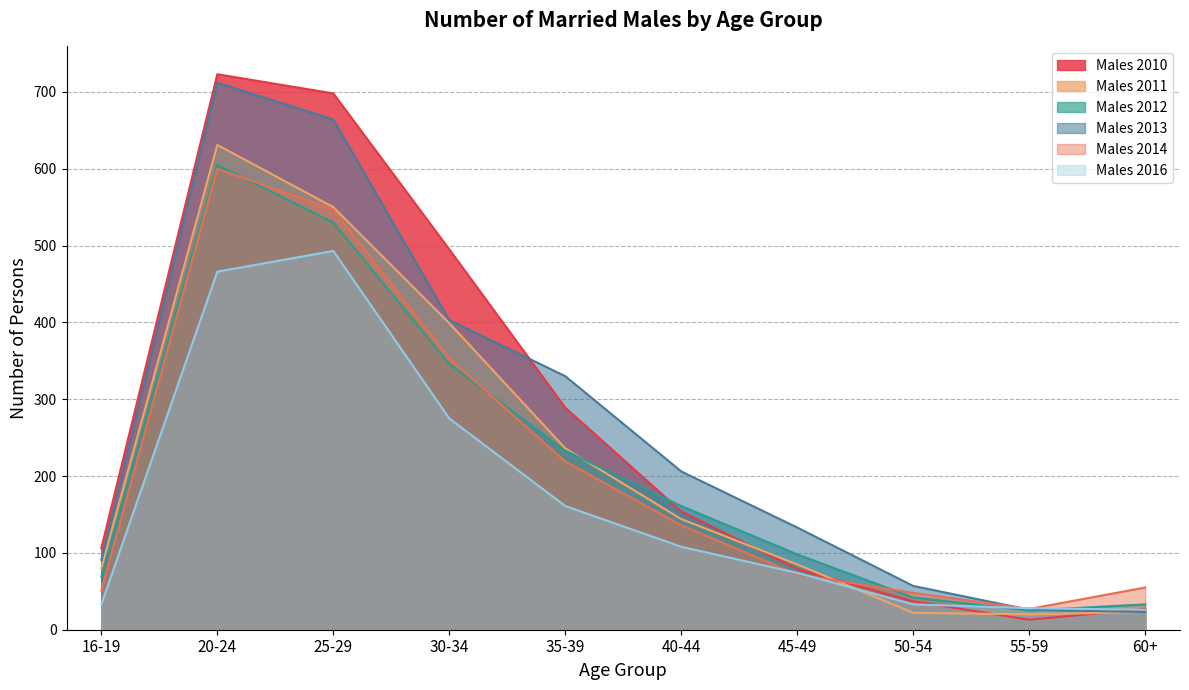

True or false: Males 2014 has more than 1 interior local peaks.

False